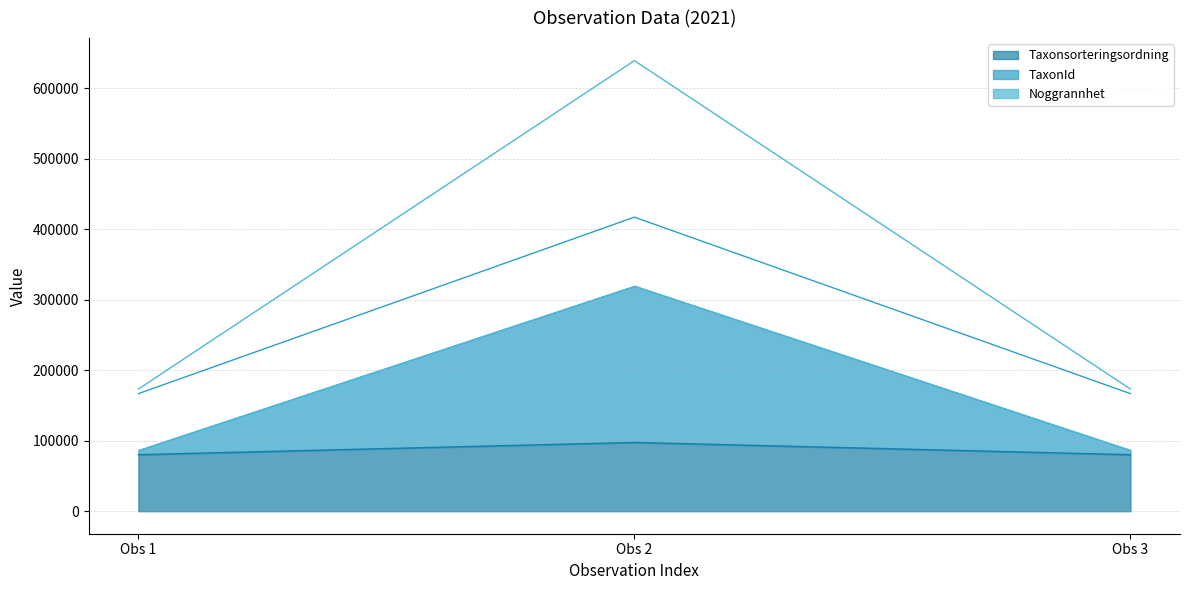

The value of Taxonsorteringsordning at Obs 3 is 116029. True or false?

False